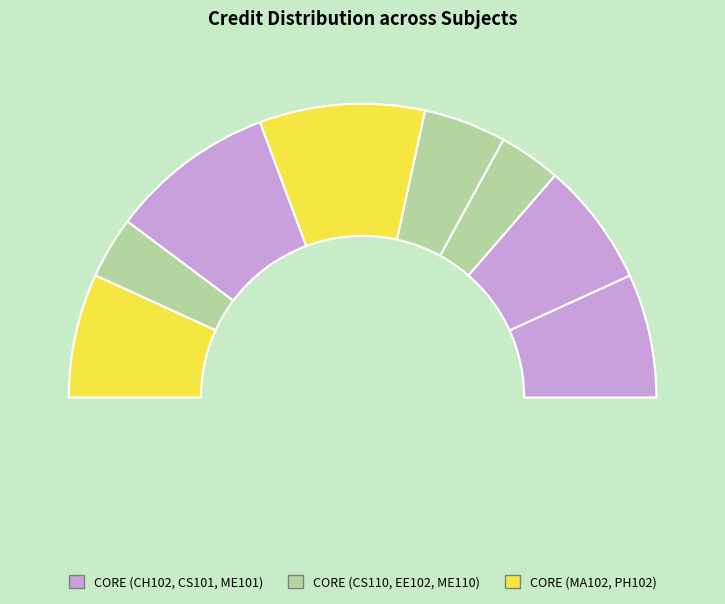

Which has a higher value, CH102 or CS110?

CH102